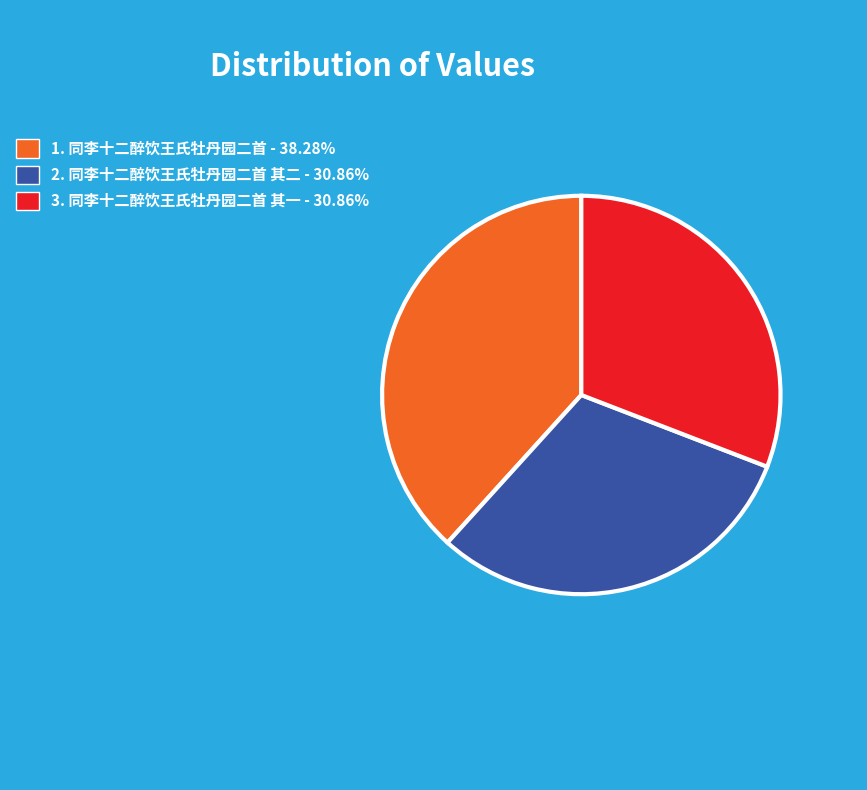

Is there a majority slice in this chart?

No